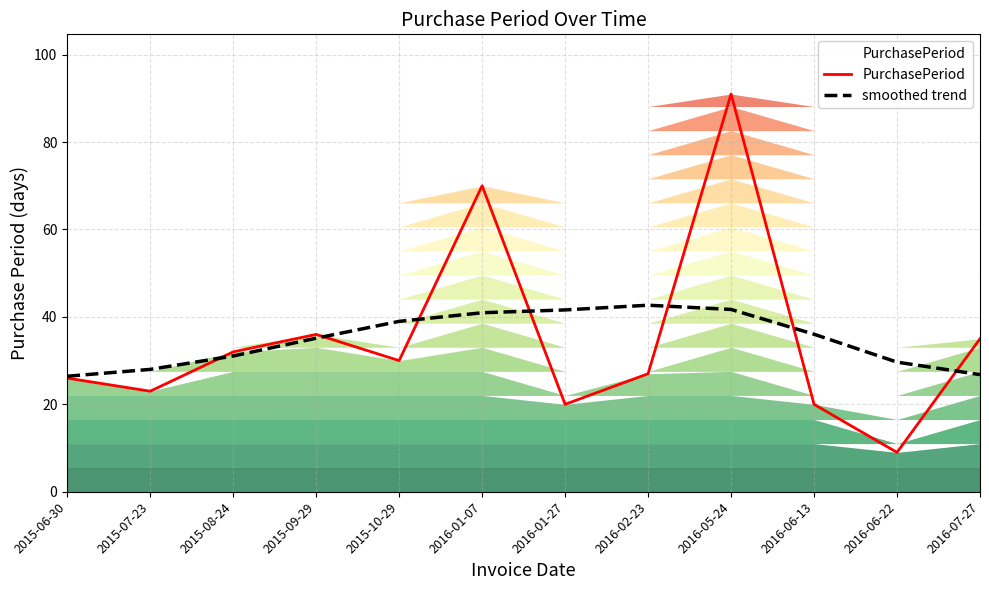

Between which two adjacent categories do PurchasePeriod and smoothed trend first intersect?

2015-07-23 and 2015-08-24